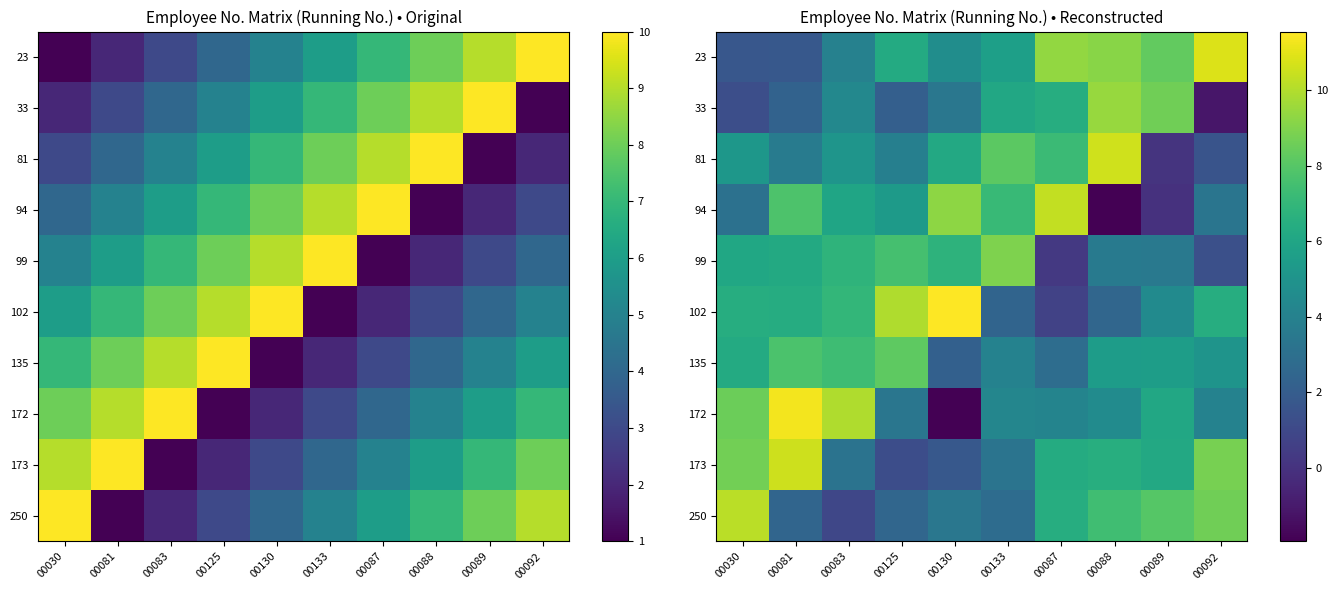

List the series in order of their peak value, highest first.

102, 172, 23, 81, 173, 94, 250, 33, 99, 135